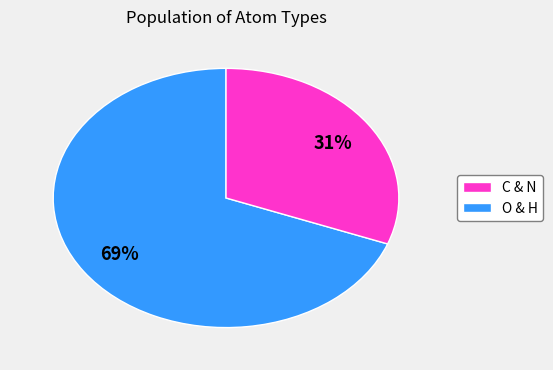

To the nearest percent, what is the average slice percentage?

50%